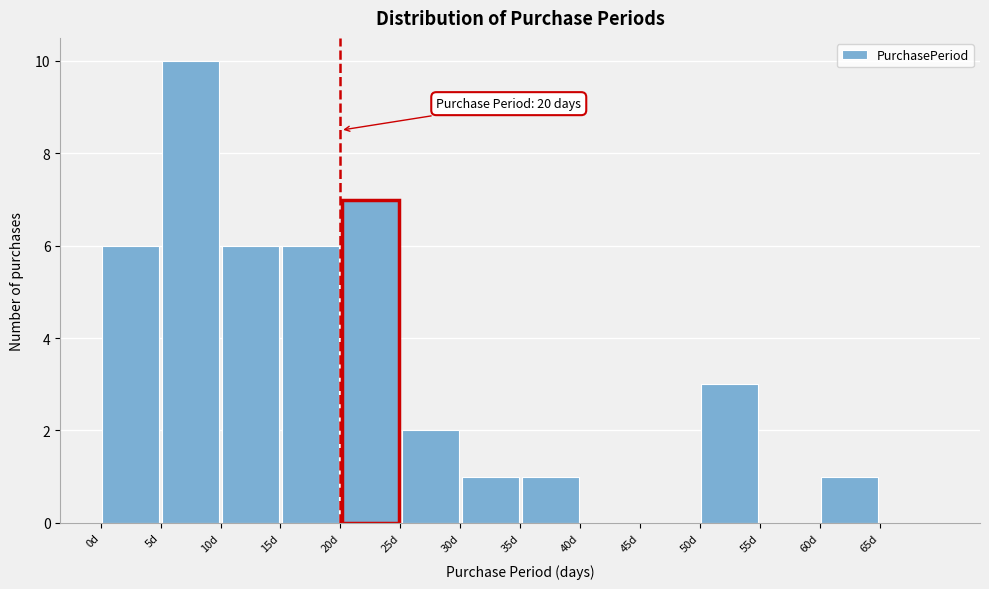

Which range on the x-axis has the tallest bar?

5 to 10